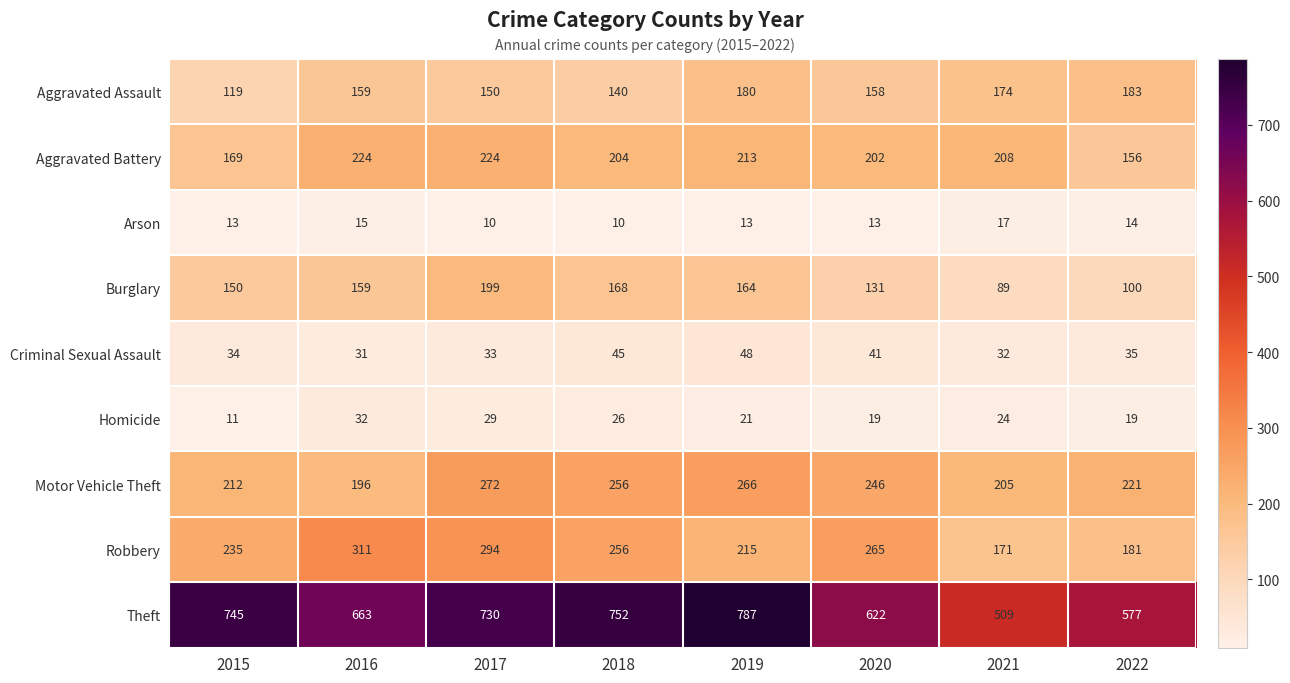

What is the total value across all series at 2018?

1857